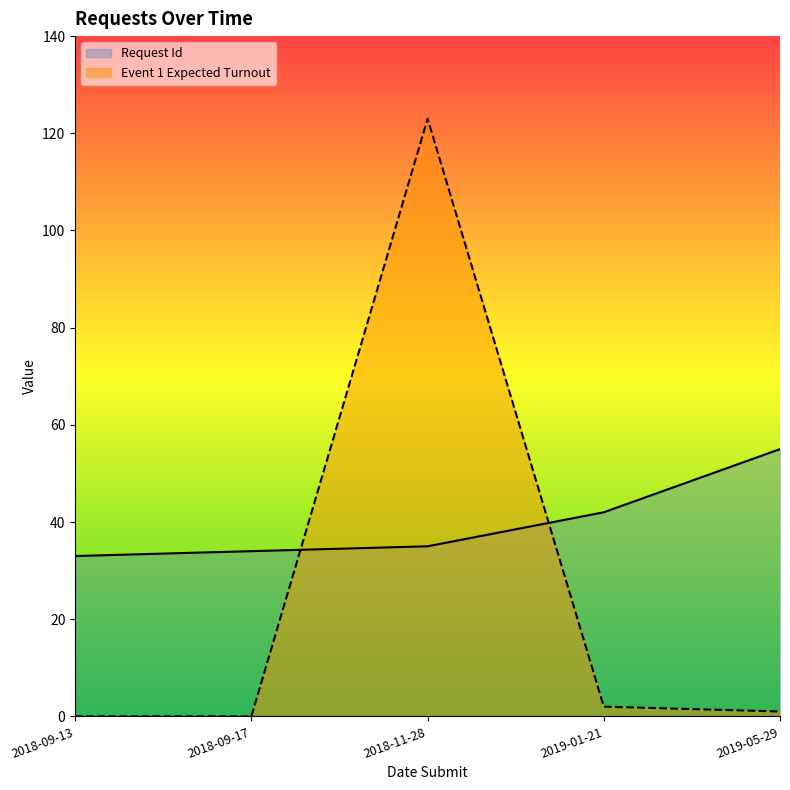

True or false: Request Id has a value of 58 at 2018-09-13.

False